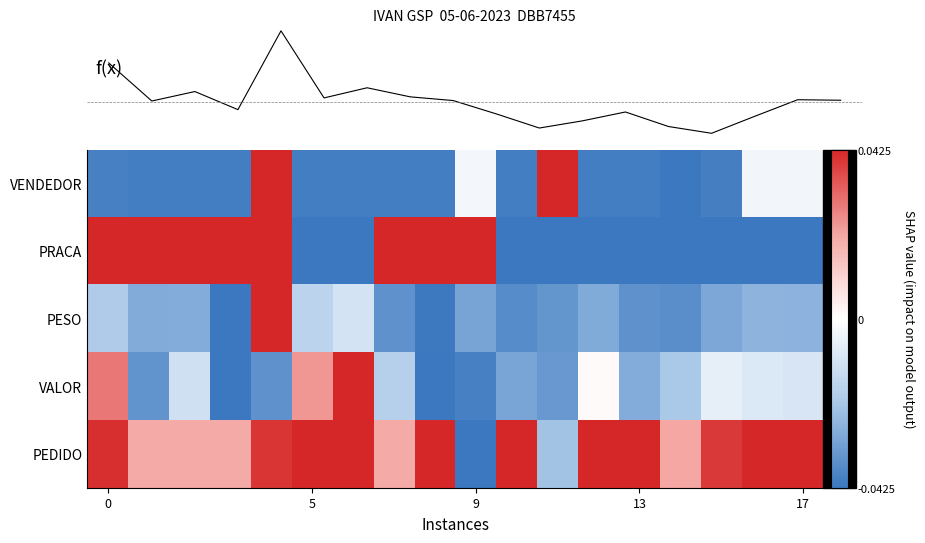

Read the f(x) value at 7.

-0.1